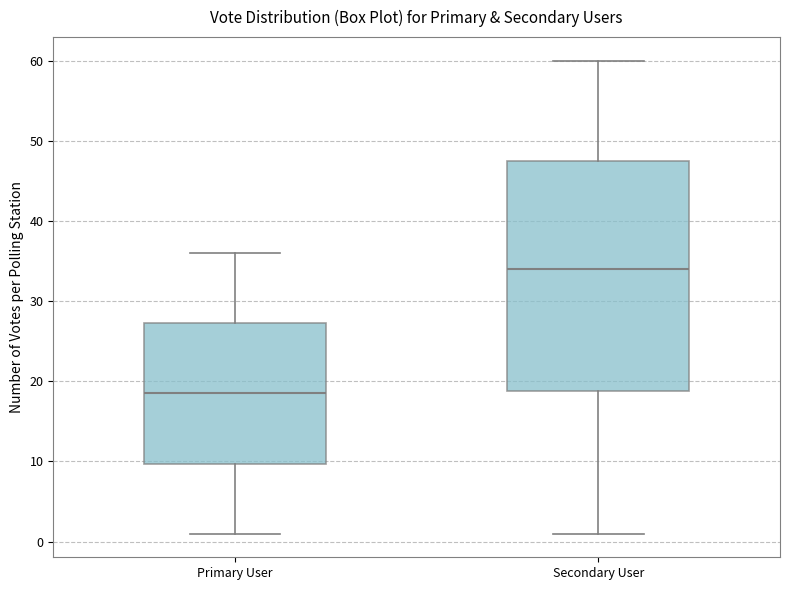

Which box's median line is the lowest?

Primary User